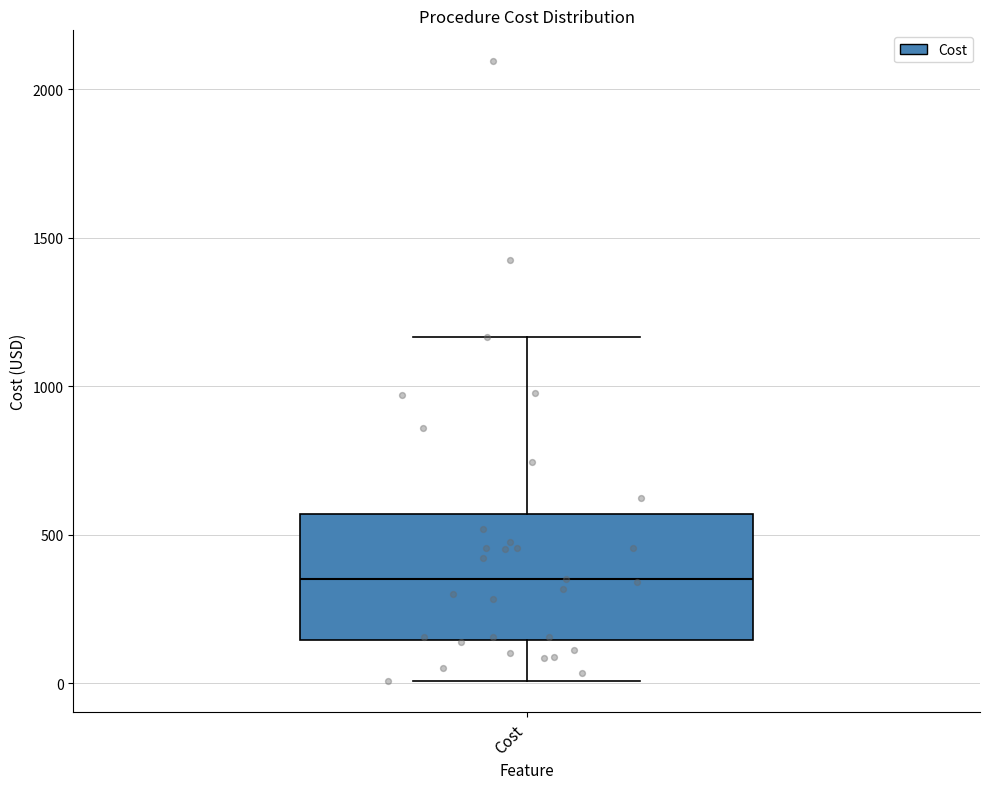

Transcribe this box plot: give where the median line is, the range the box spans, and where the two whiskers end, as read against the y-axis. The values are not printed on the chart, so give them approximately, as read against the axis.

median 350, box 150 to 550, whiskers 0 to 1150